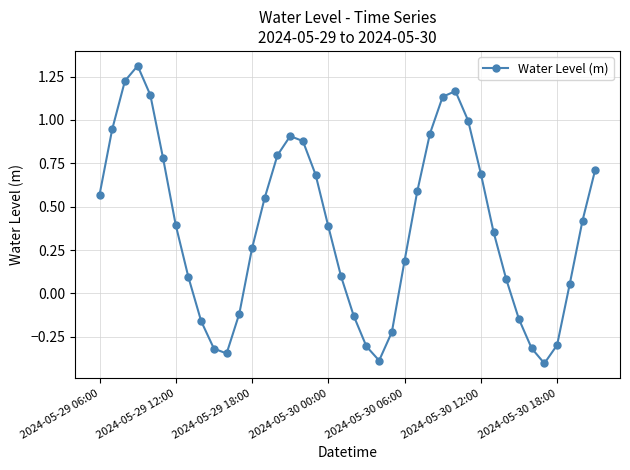

How many points are higher than both their immediate neighbors (excluding endpoints)?

3